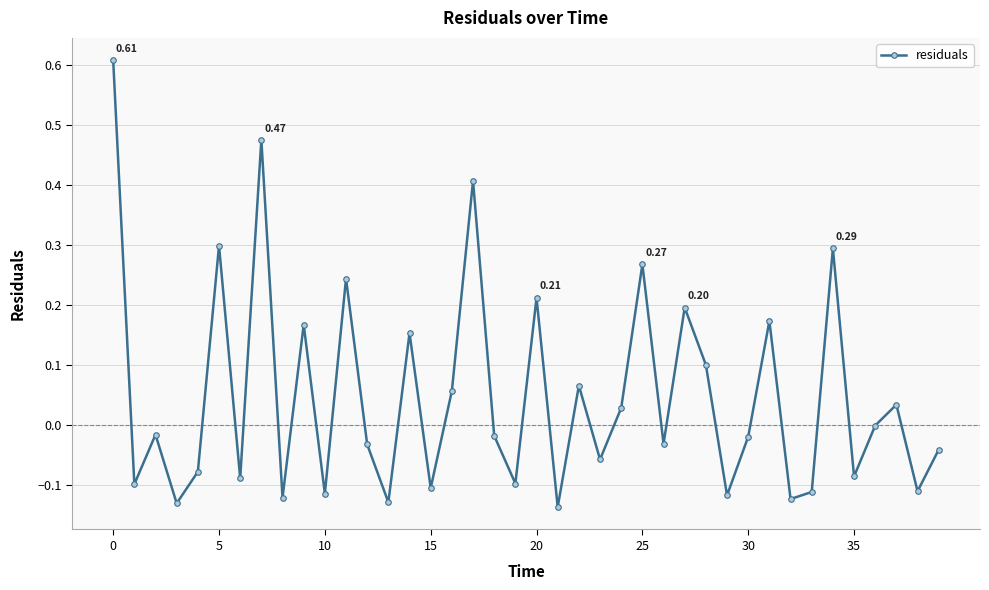

What is the difference between the maximum and minimum values?

0.7